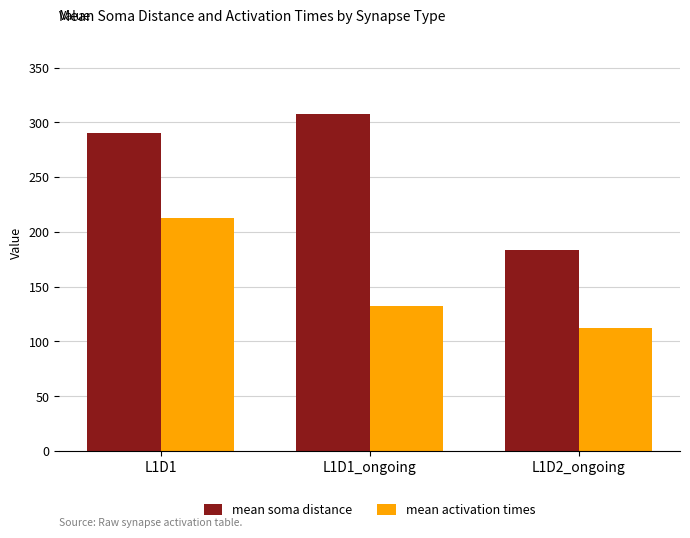

Which label corresponds to the smallest value in the chart?

L1D2_ongoing